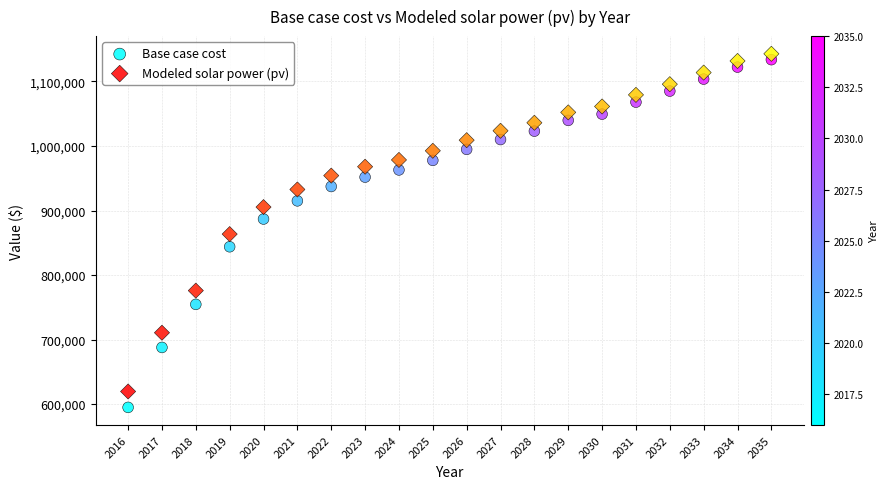

Which series contains the highest Y value?

Modeled solar power (pv)